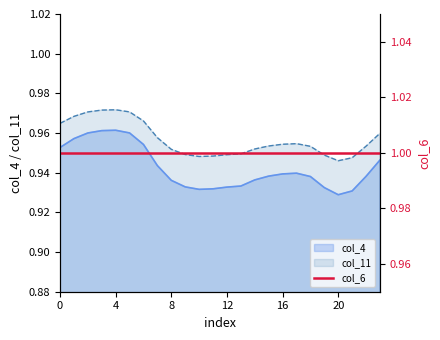

True or false: col_11 has a value of 1.4 at 8.

False